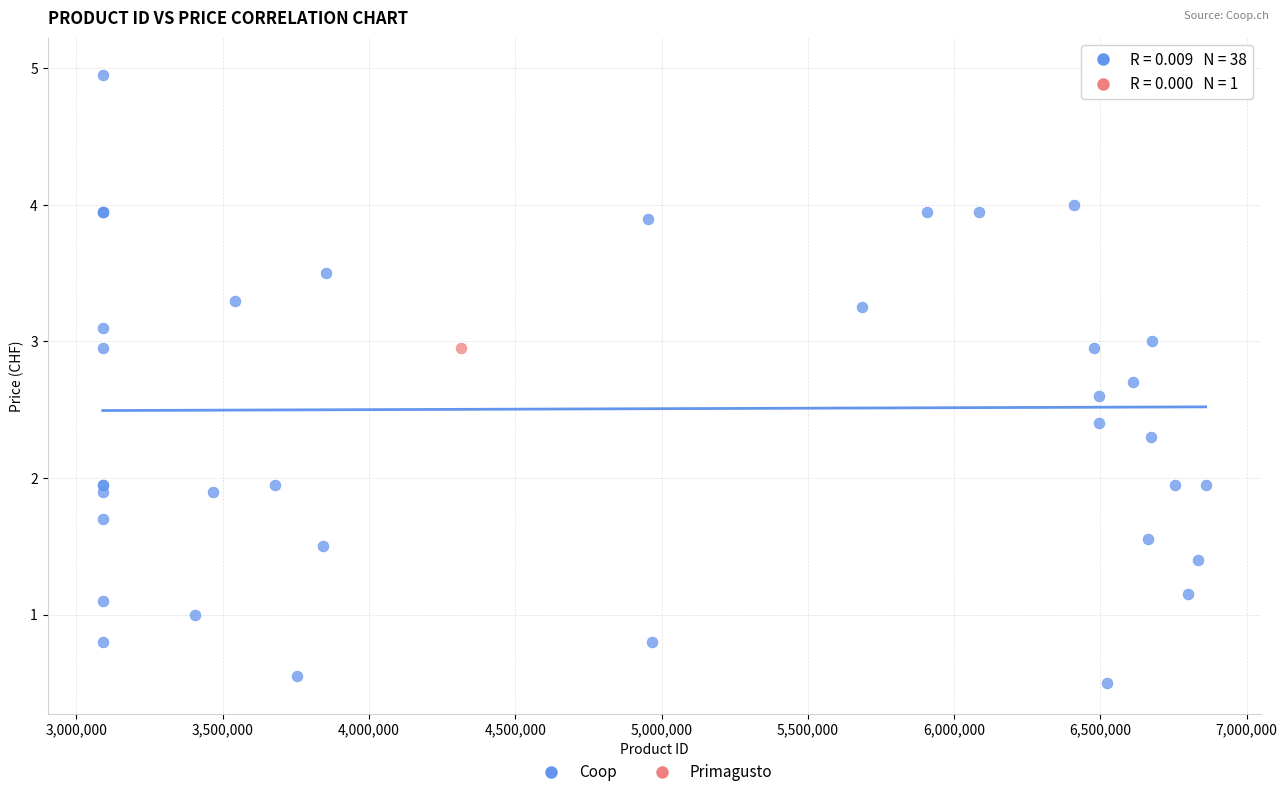

What are all the series names shown in the legend?

Coop, Primagusto